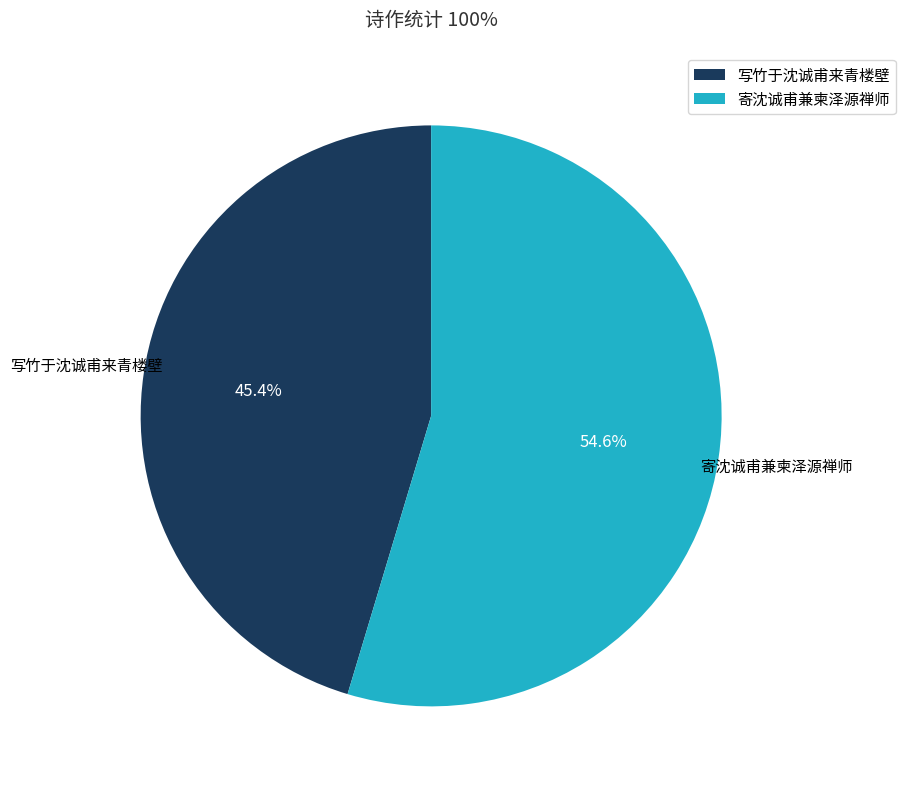

Which slice is the smallest?

写竹于沈诚甫来青楼壁